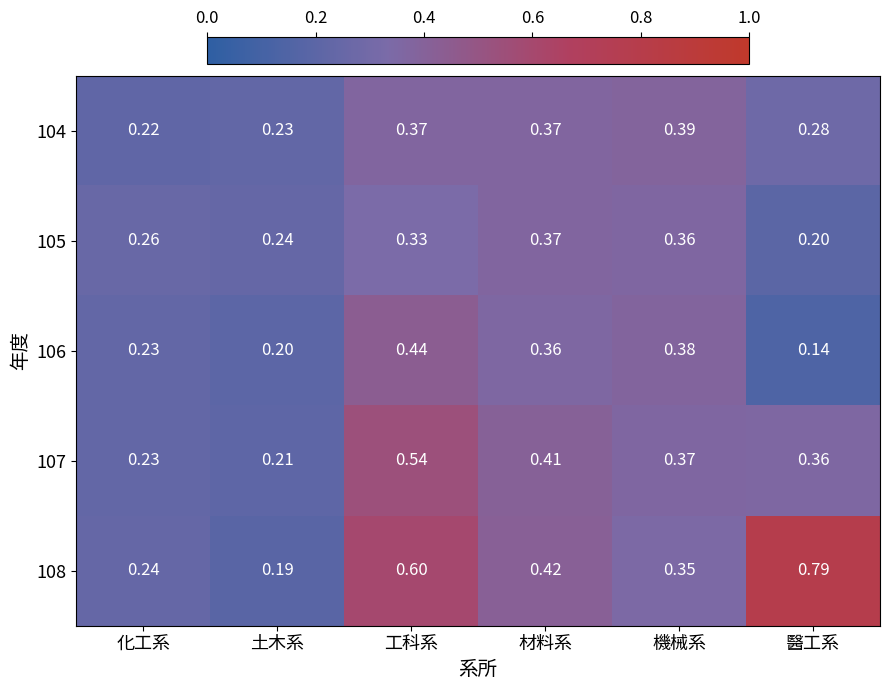

Which category has the lowest value across all series?

醫工系